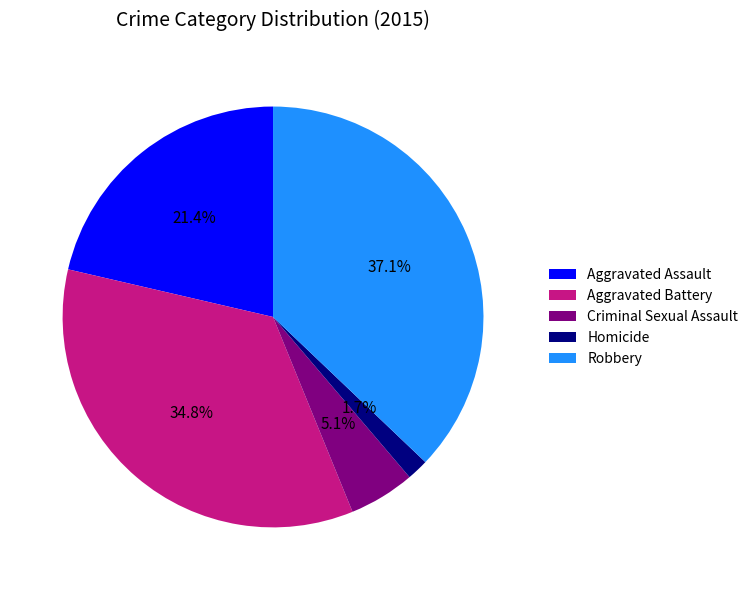

What percentage is NOT represented by Criminal Sexual Assault?

94.9%